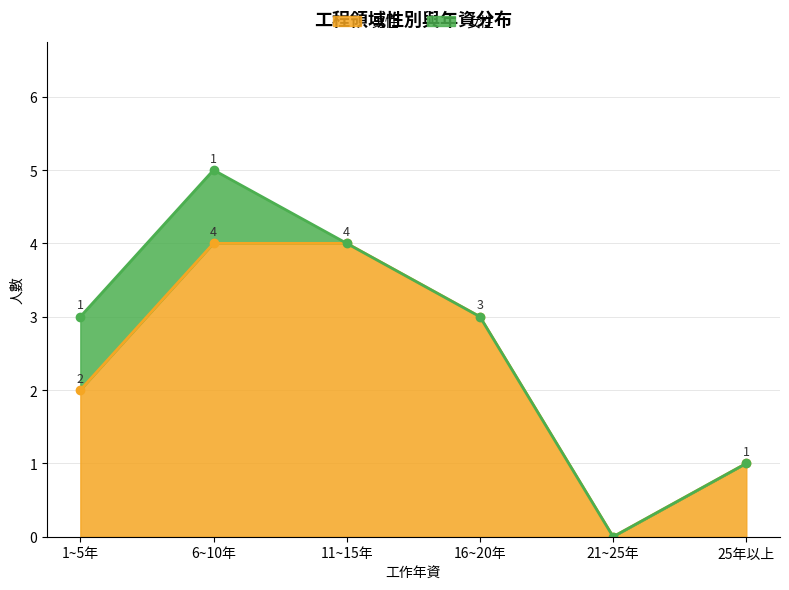

Reading left to right, extract all data points from this chart.

1~5年=2	6~10年=4	11~15年=4	16~20年=3	21~25年=0	25年以上=1